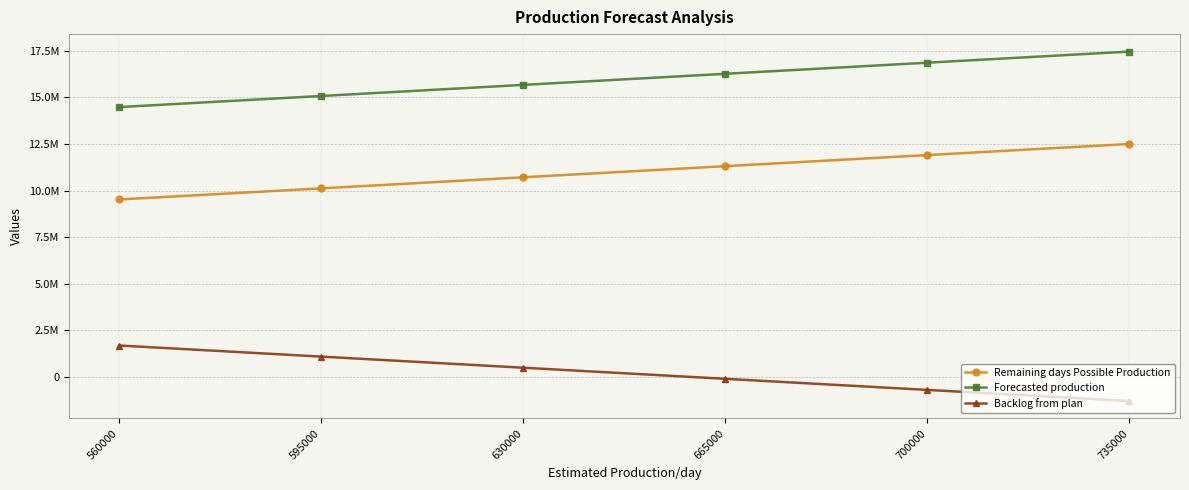

True or false: Forecasted production and Remaining days Possible Production cross at least once.

False